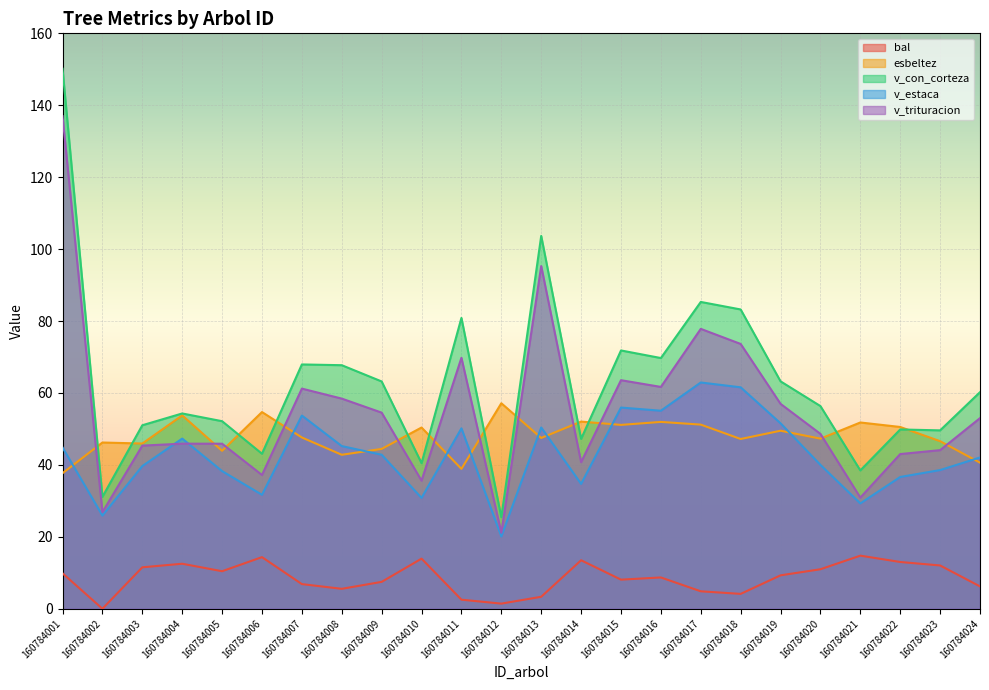

At which label does esbeltez first exceed 47?

160784004